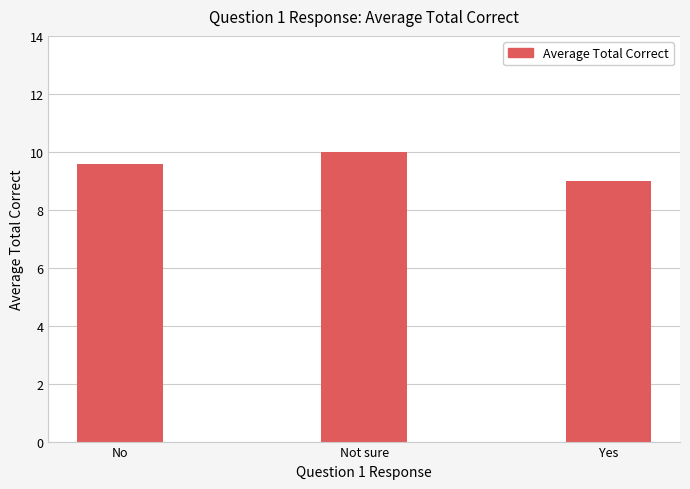

What is the difference between the maximum and minimum values?

1.0